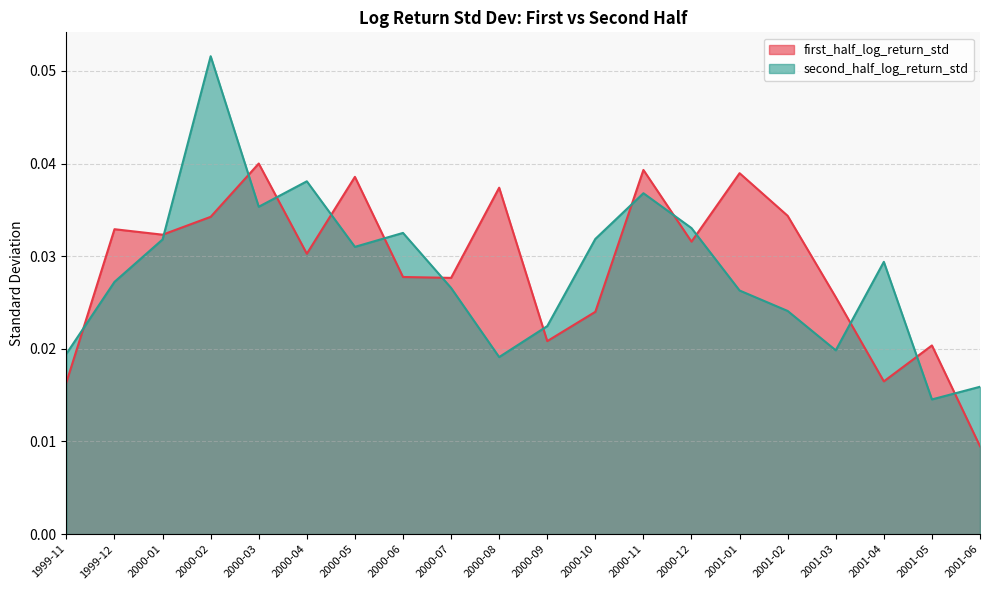

How many first_half_log_return_std values are between 0 and 1?

20